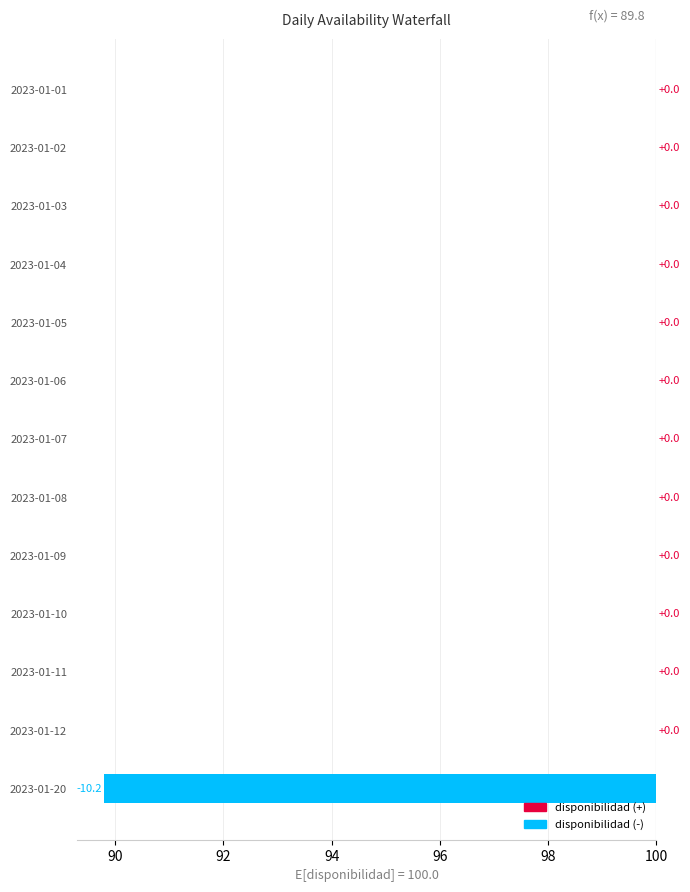

Between 2023-01-06 and 2023-01-20, which is larger?

2023-01-06